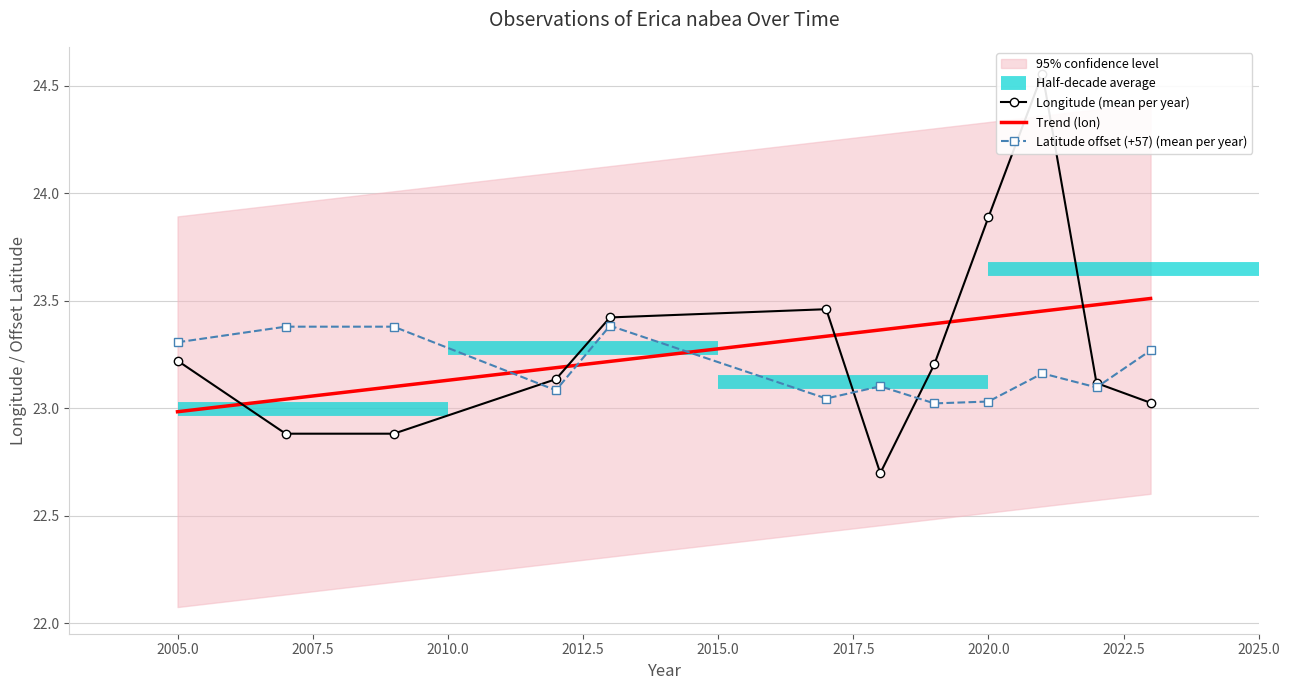

What is the smallest value displayed?

22.7